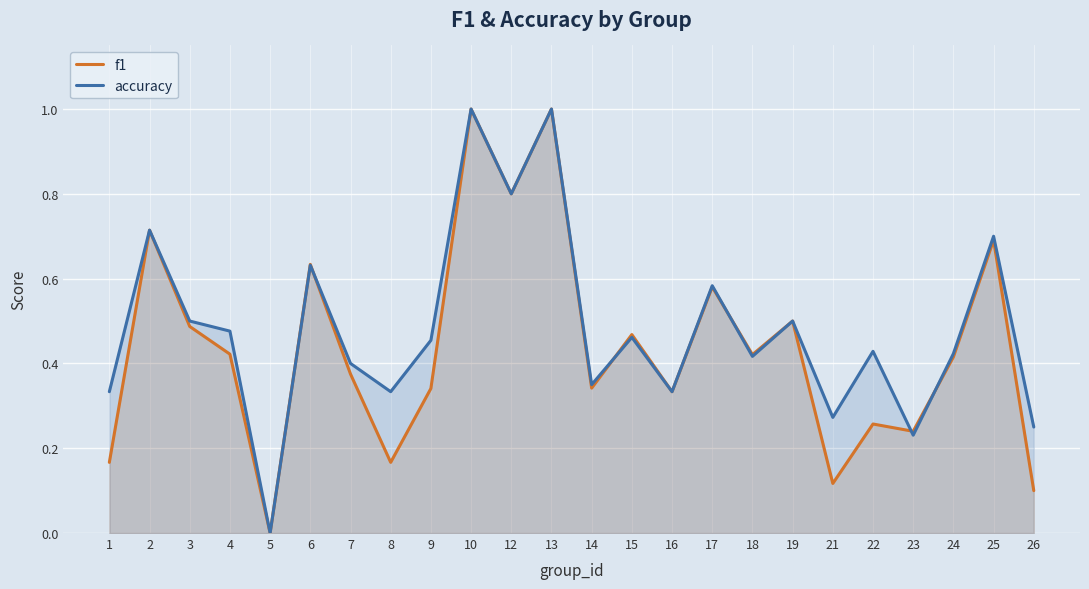

Between 2 and 24, which is larger?

2